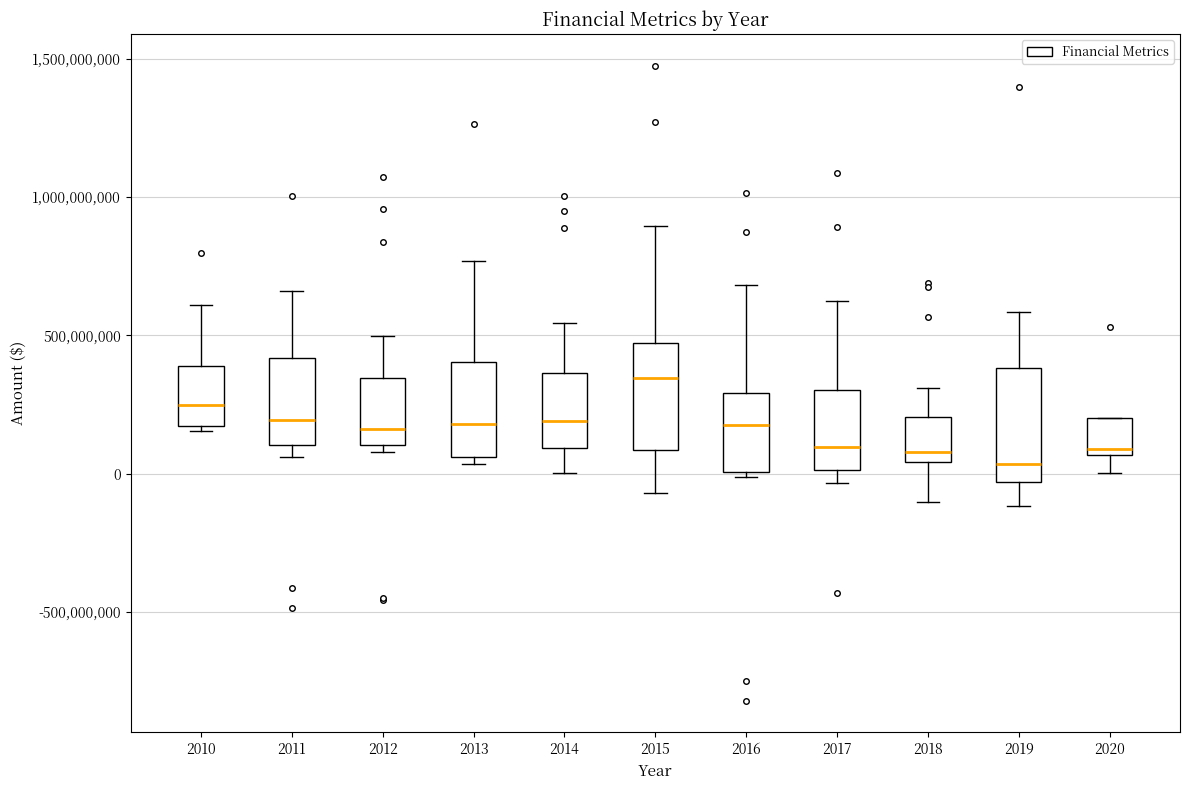

Which box has the highest median line?

2015